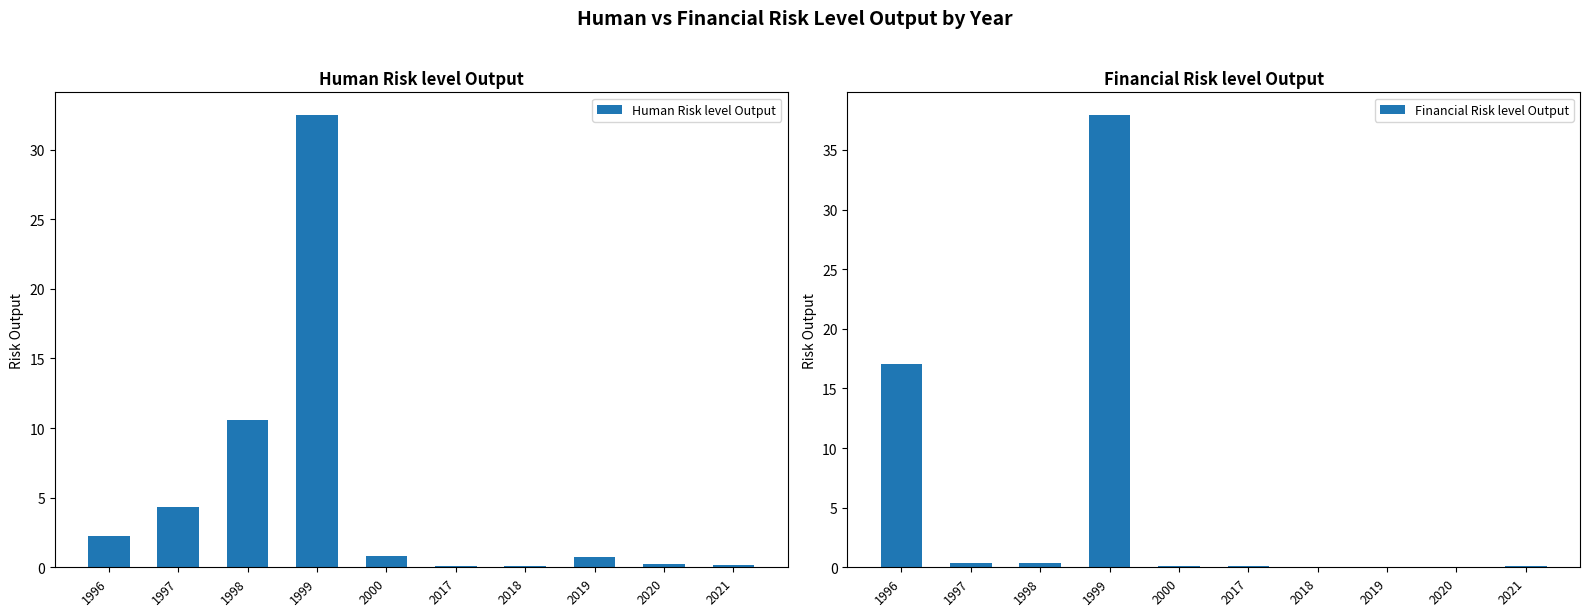

What is the total value across all series at 1998?

11.0